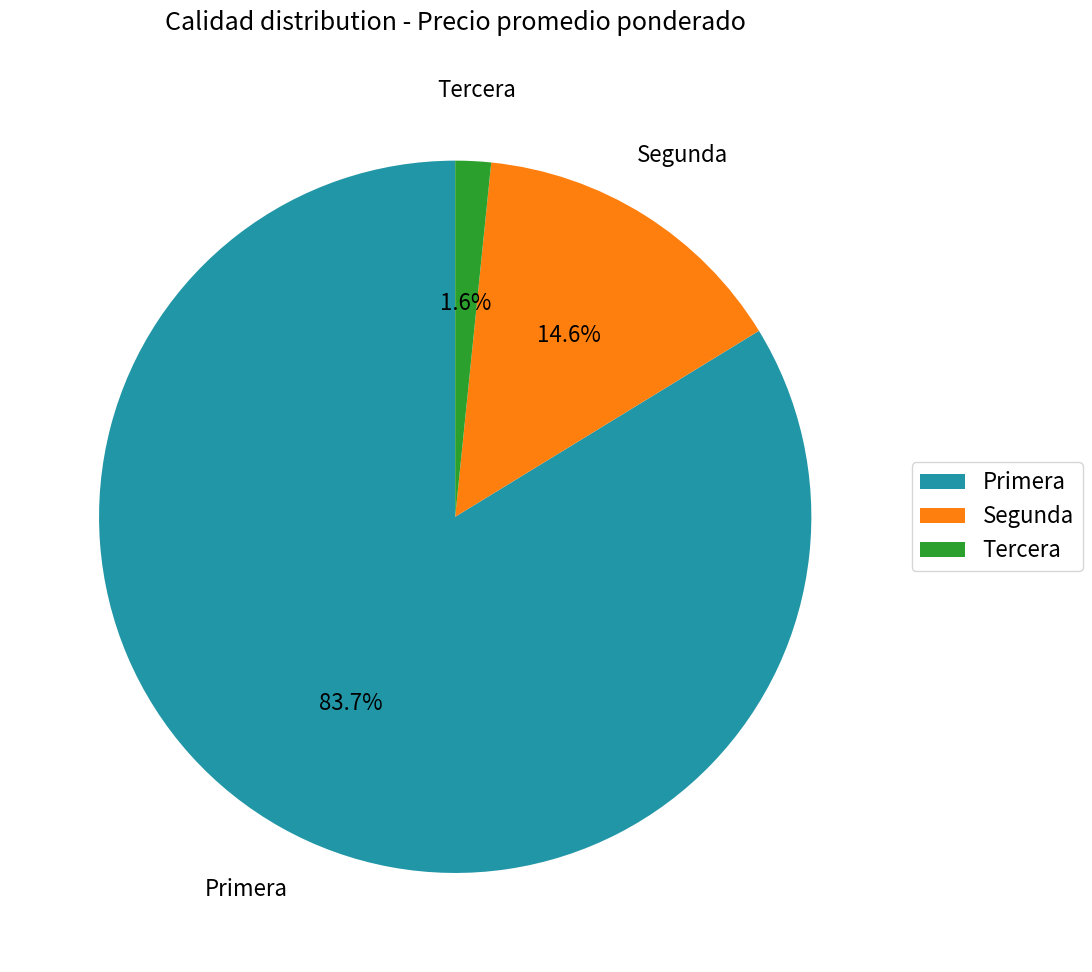

Between Tercera and Segunda, which is larger?

Segunda